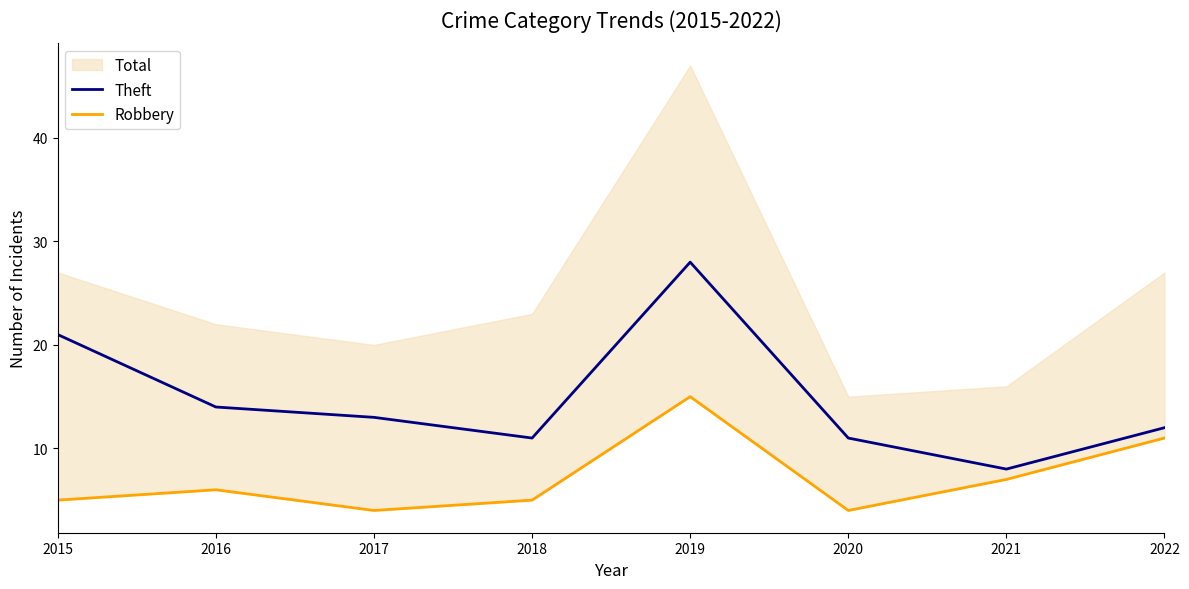

What is the average value of the Theft series?

15